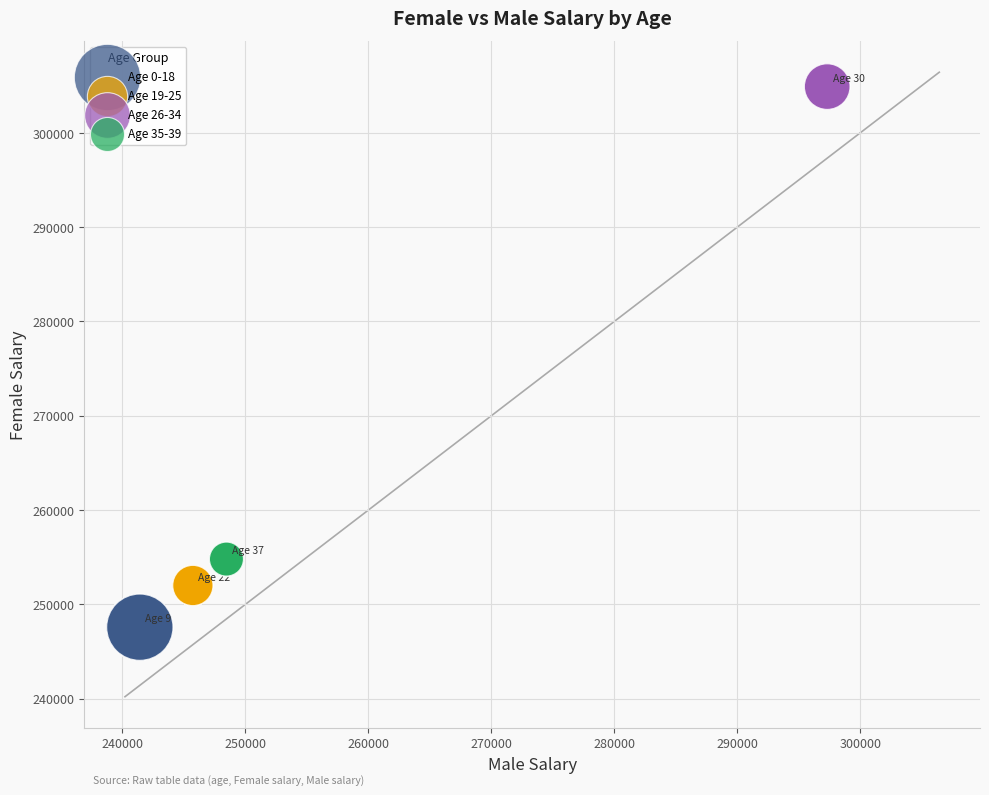

Which series reaches the maximum Y coordinate?

Age 26-34